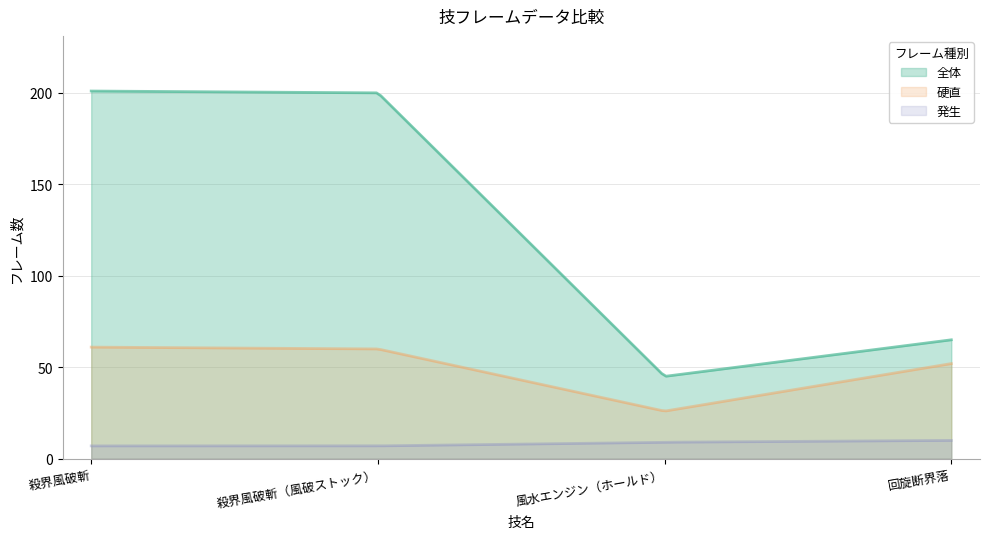

Is it true that 発生 equals 3 at 殺界風破斬（風破ストック）?

False